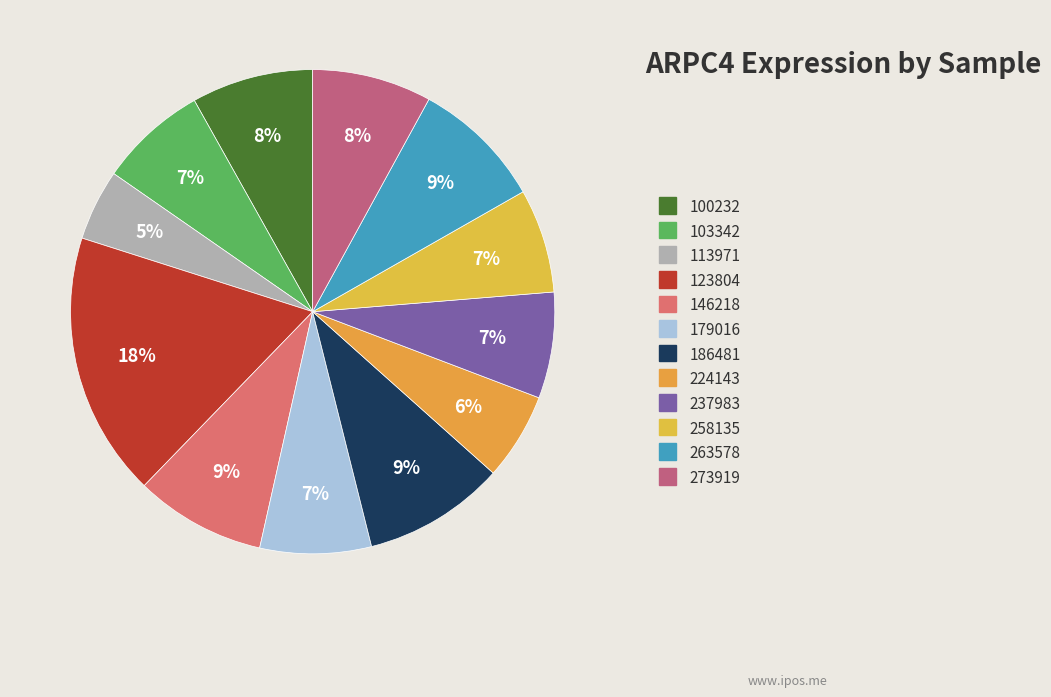

How many slices are in this pie chart?

12